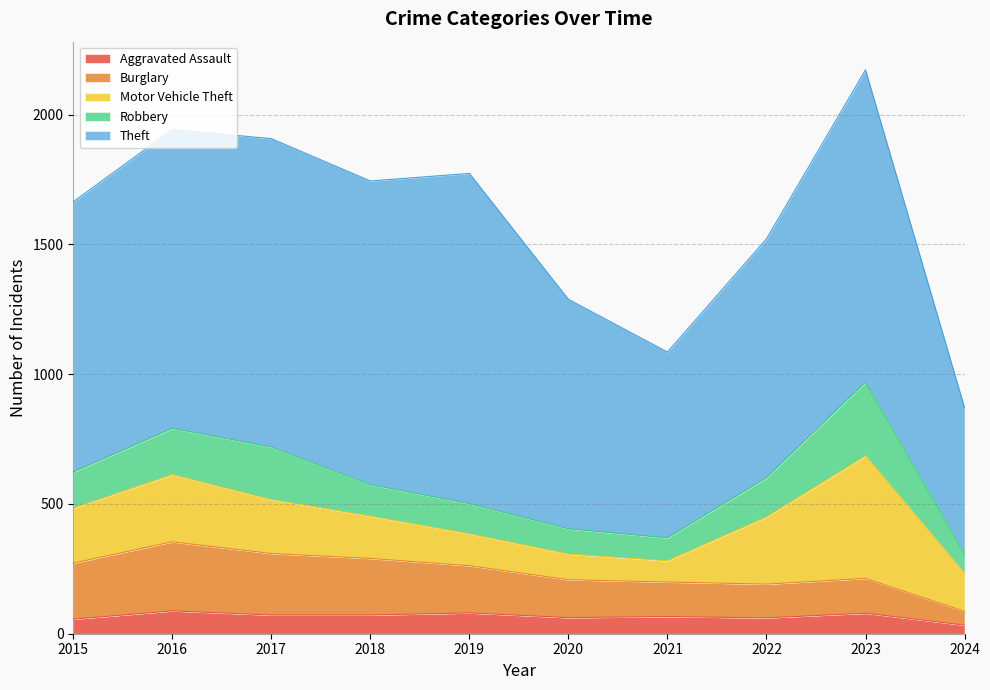

Rank the series at 2019 from lowest to highest value.

Aggravated Assault, Robbery, Motor Vehicle Theft, Burglary, Theft